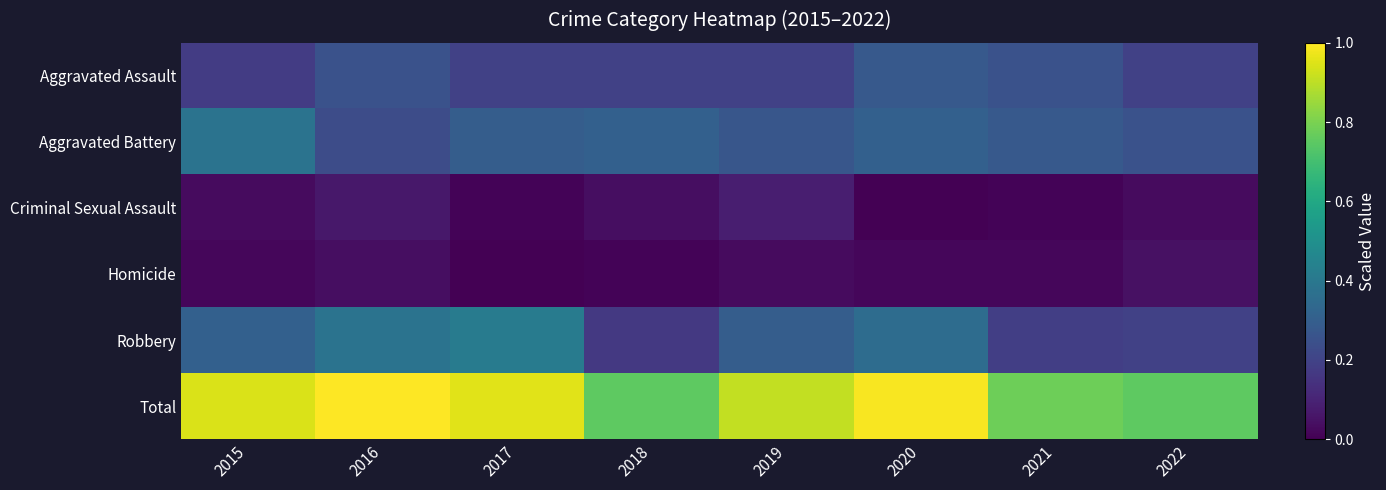

Between 2015 and 2018, which is larger?

2018